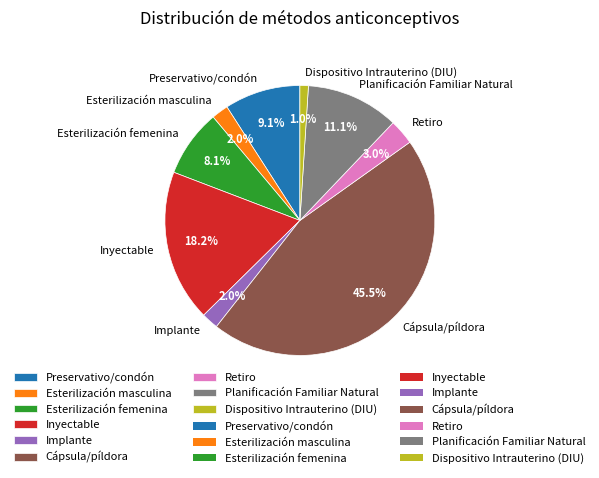

Which has a higher value, Preservativo/condón or Dispositivo Intrauterino (DIU)?

Preservativo/condón